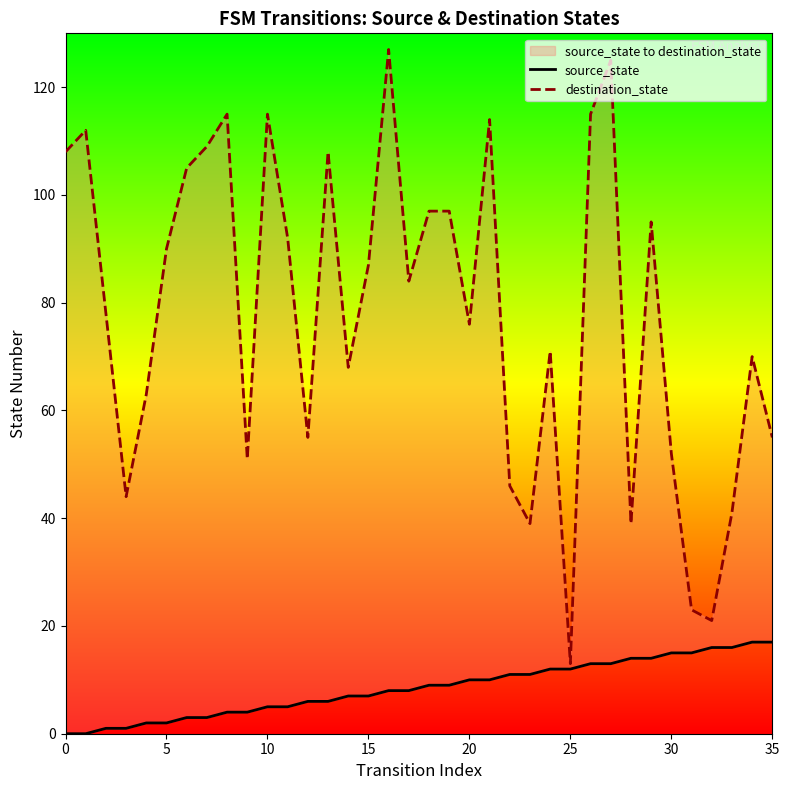

What is the difference between the maximum and second lowest values in the source_state series?

17